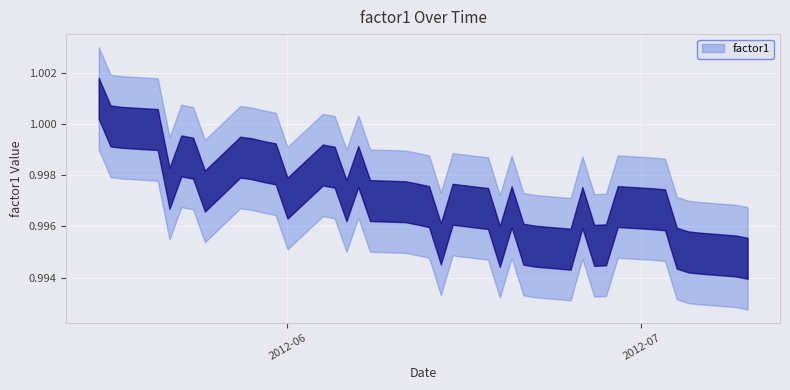

What is the sum of the values at 25 and 17?

2.0